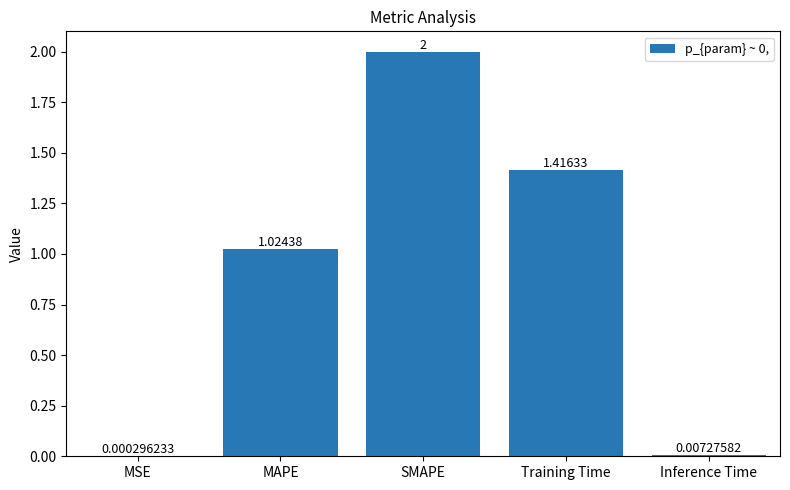

What is the sum of the values at SMAPE and Inference Time?

2.0